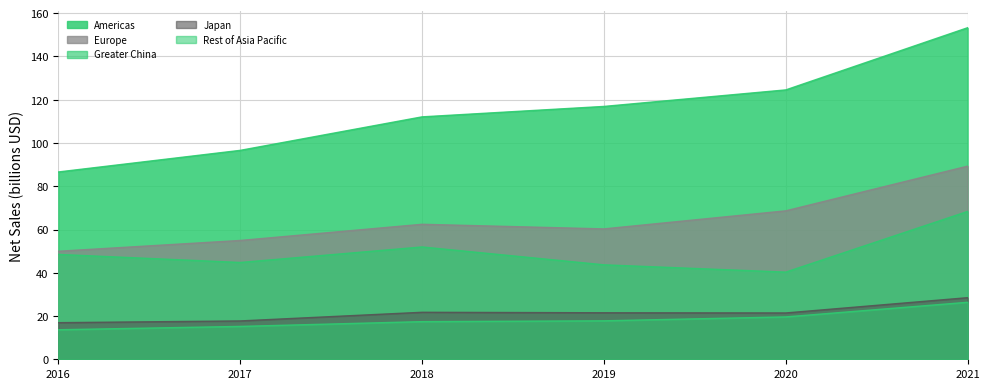

True or false: Greater China and Americas intersect in this chart.

False